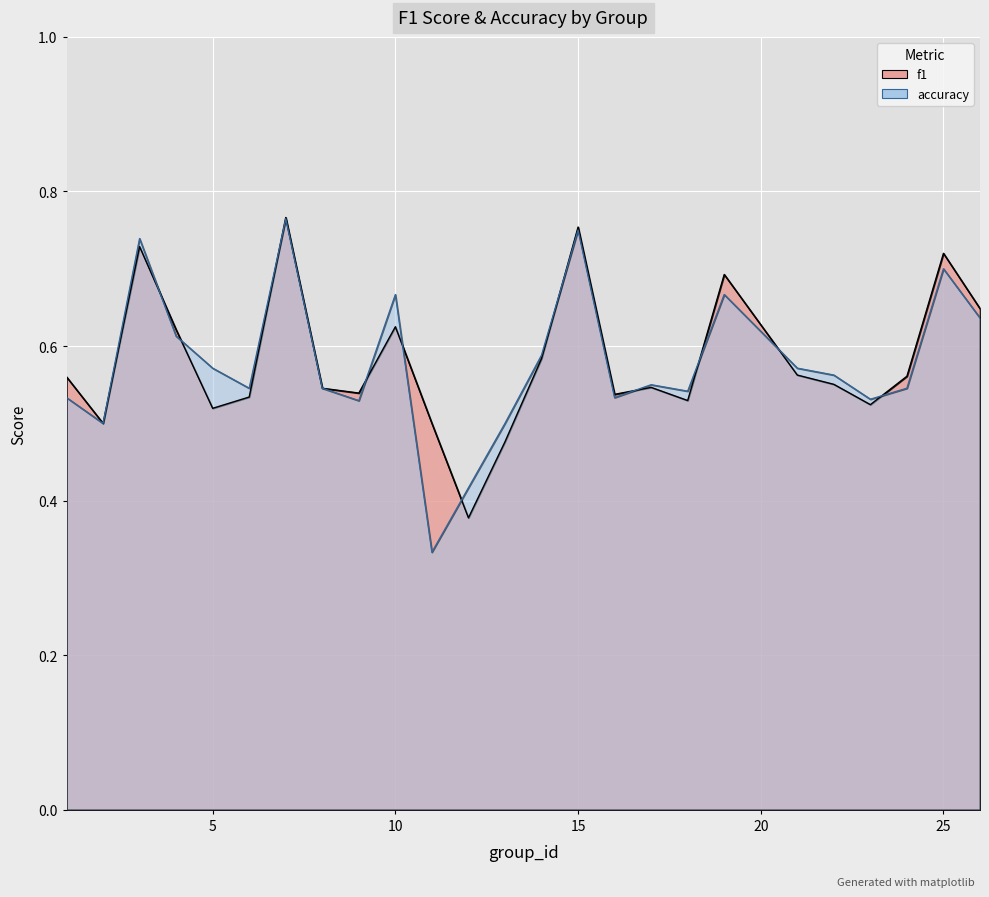

How many series are shown in this chart?

2